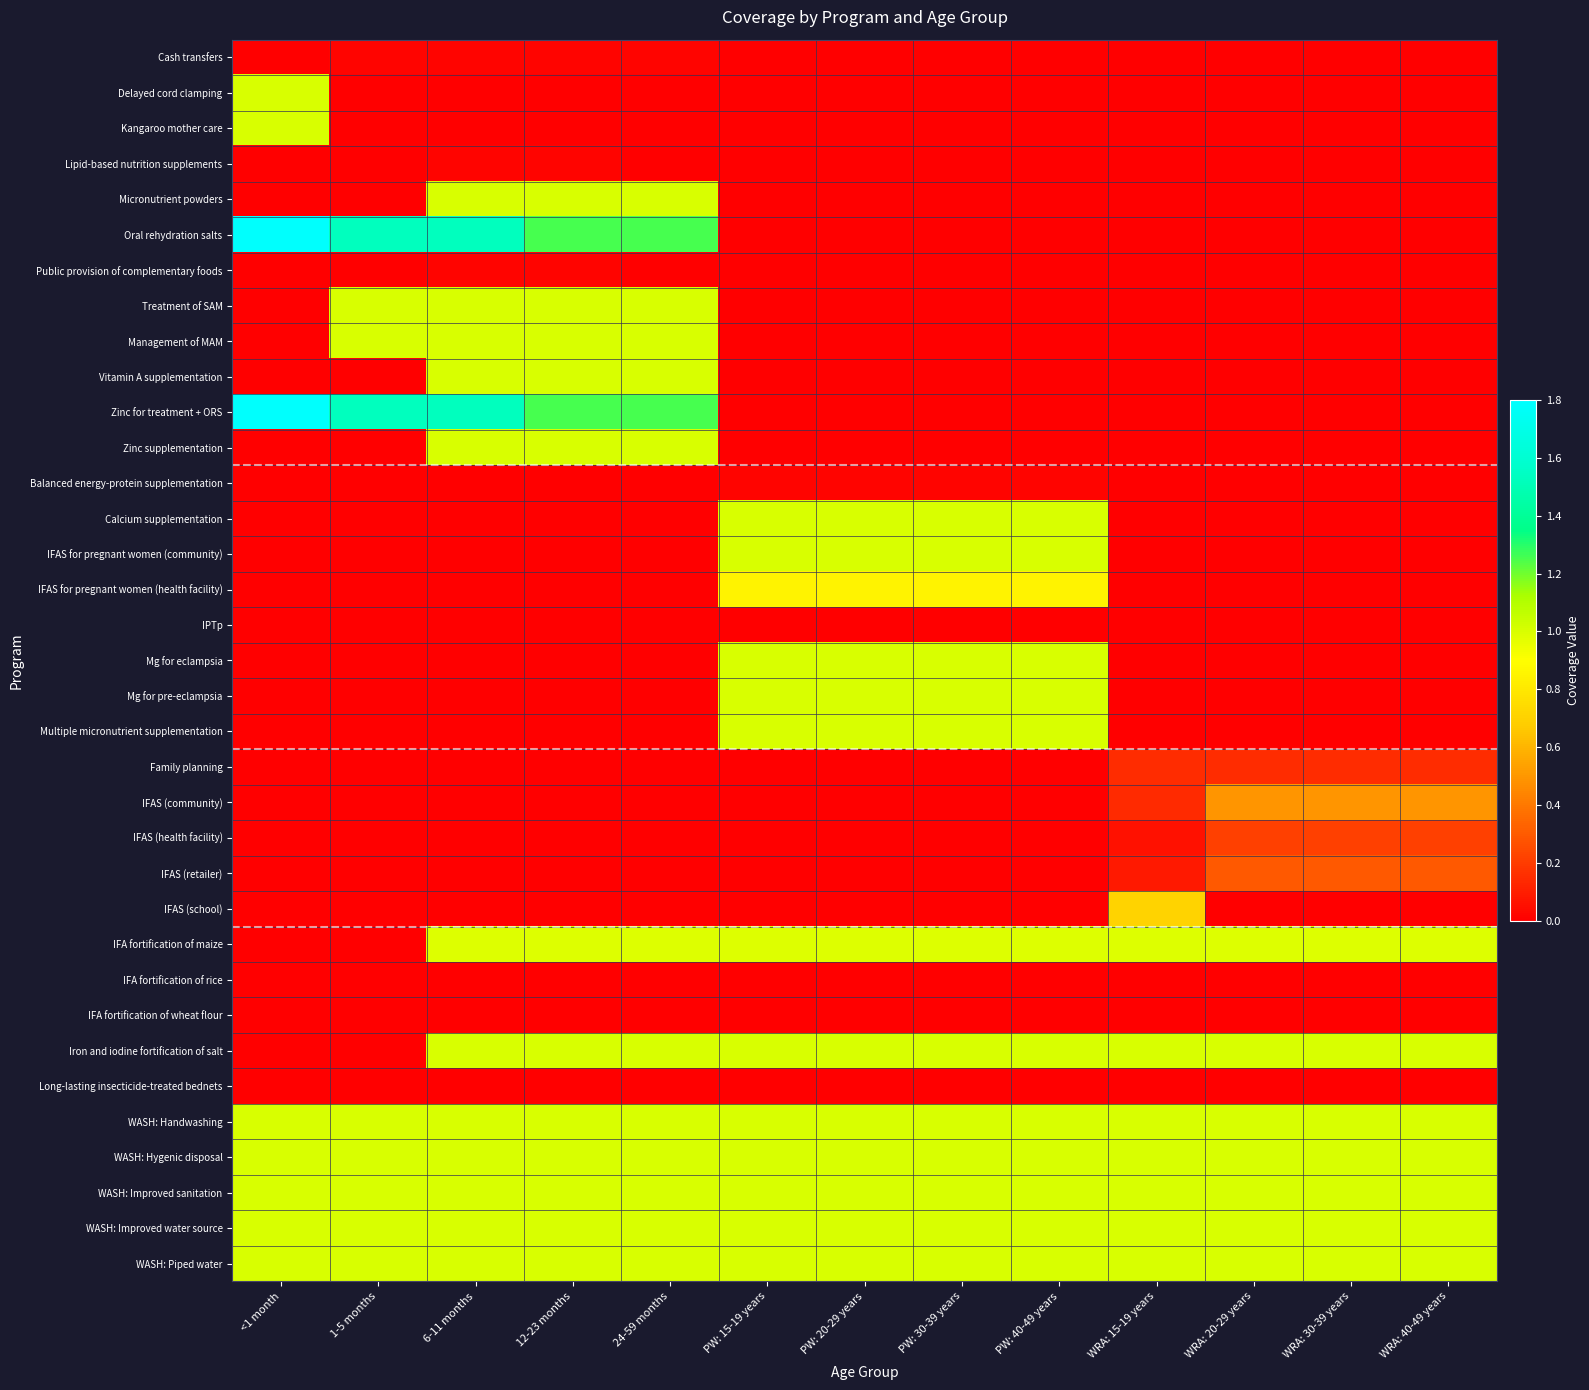

What is the difference between the highest and lowest values at WRA: 40-49 years?

1.0